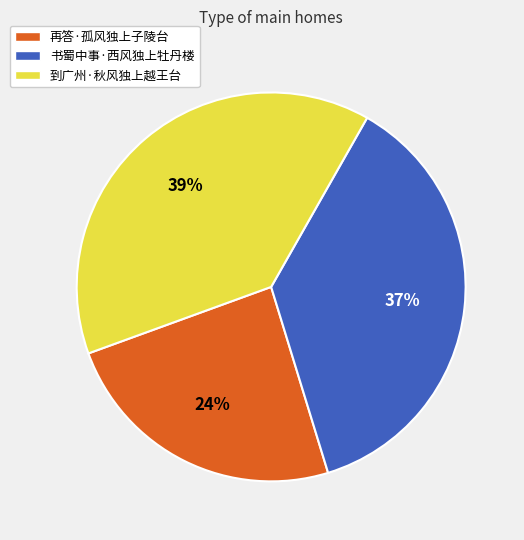

Is the sum of 到广州·秋风独上越王台 and 再答·孤风独上子陵台 greater than half?

Yes